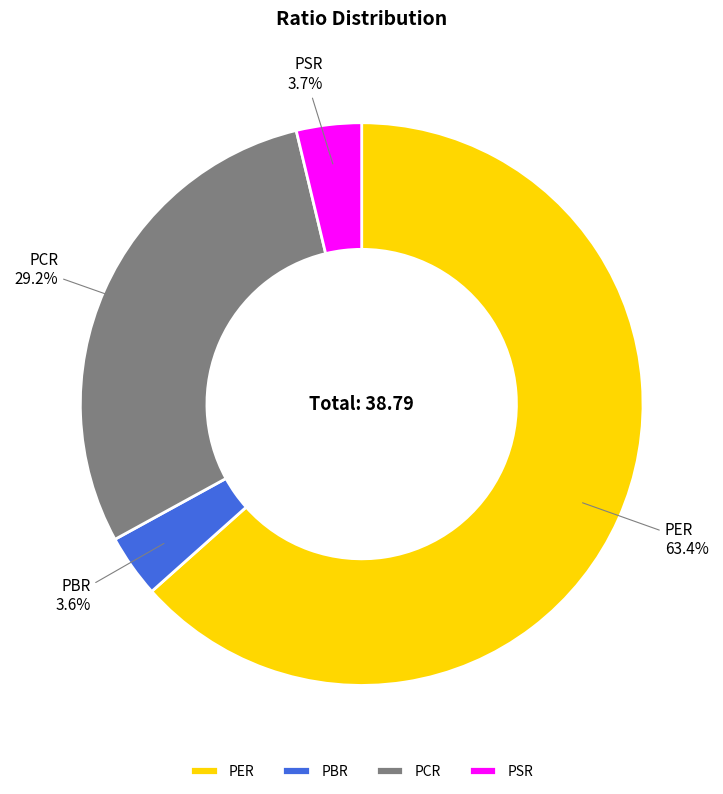

What is the largest slice in the pie chart?

PER